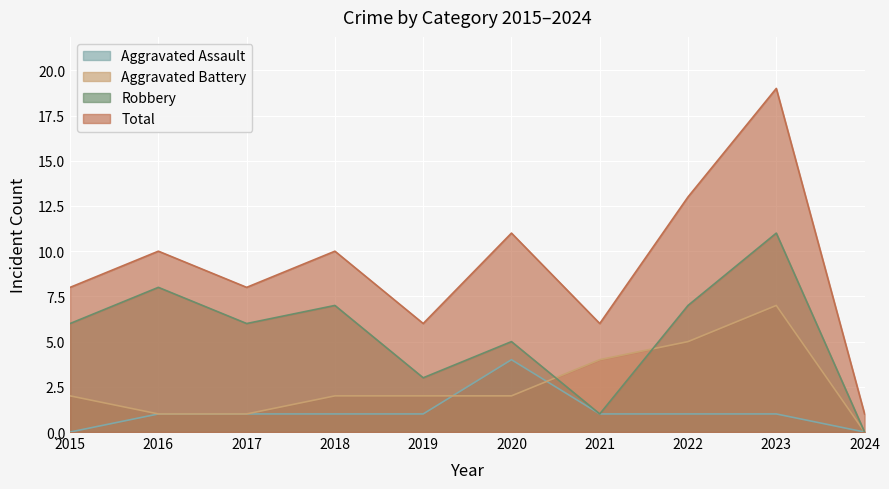

Reading left to right, list all the values displayed in this chart.

Aggravated Assault: 2015=0	2016=1	2017=1	2018=1	2019=1	2020=4	2021=1	2022=1	2023=1	2024=0
Aggravated Battery: 2015=2	2016=1	2017=1	2018=2	2019=2	2020=2	2021=4	2022=5	2023=7	2024=0
Robbery: 2015=6	2016=8	2017=6	2018=7	2019=3	2020=5	2021=1	2022=7	2023=11	2024=0
Total: 2015=8	2016=10	2017=8	2018=10	2019=6	2020=11	2021=6	2022=13	2023=19	2024=1